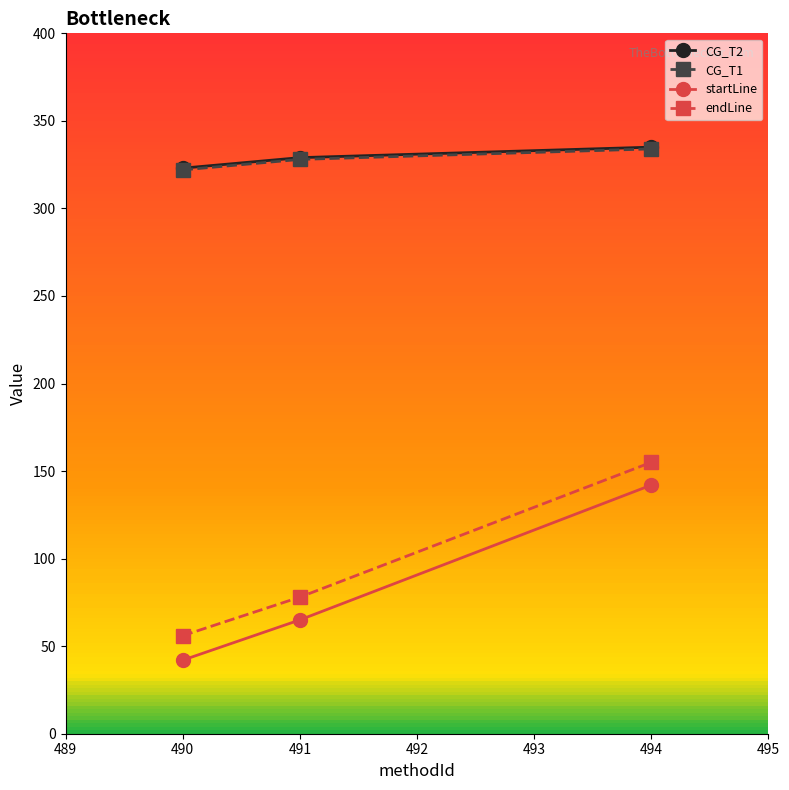

List the labels in order of startLine value, largest first.

494, 491, 490